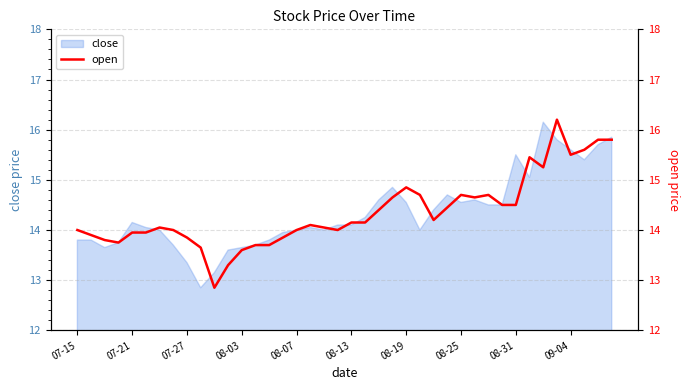

The close series shows 13.7 at 08-03. True or false?

True